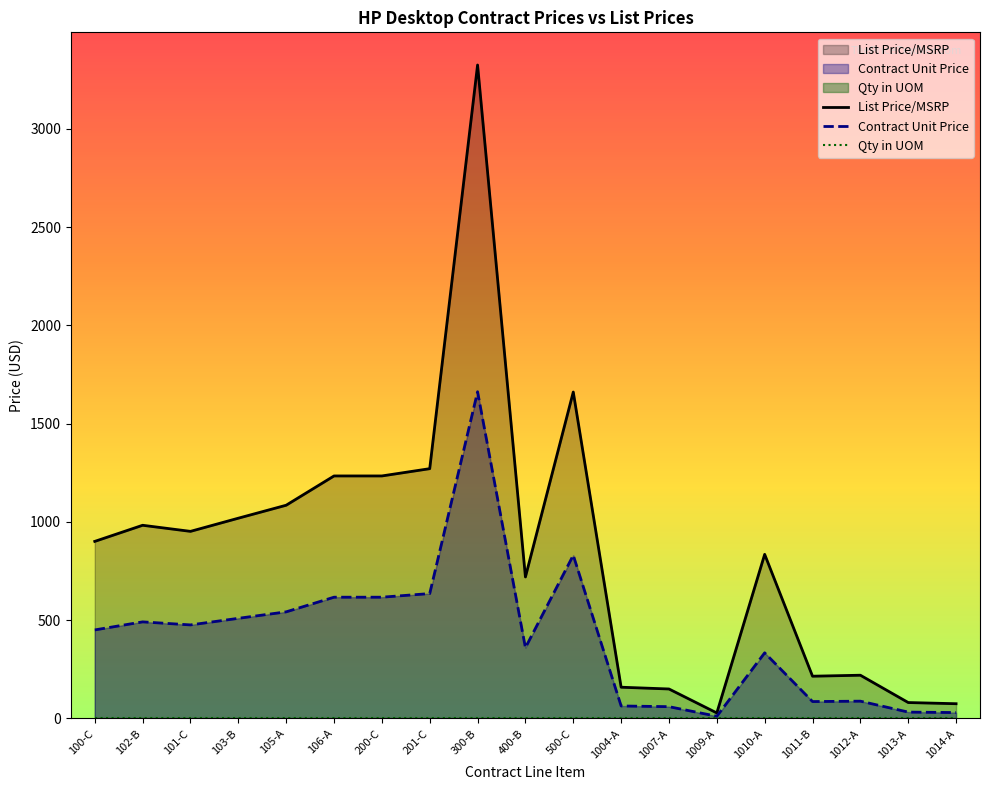

What value does the List Price/MSRP series have at 1010-A?

835.0